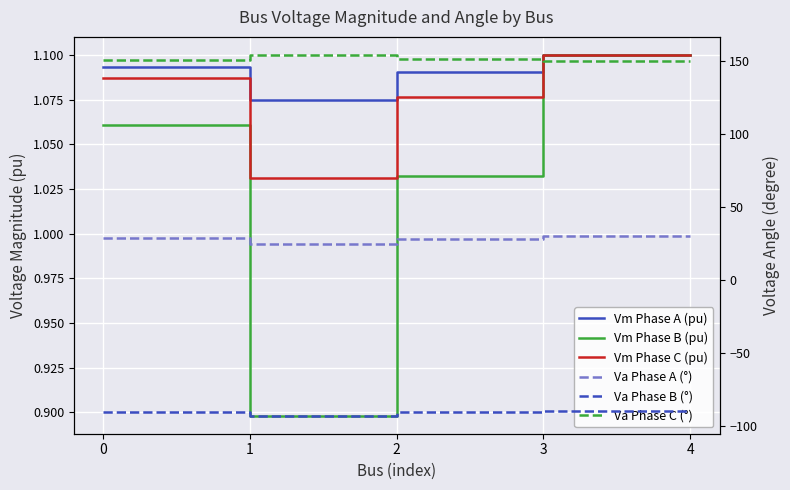

Reading right to left, transcribe all the data shown in this chart.

Vm Phase A (pu): 4=1.1	3=1.1	2=1.1	1=1.1	0=1.1
Vm Phase B (pu): 4=1.1	3=1.1	2=1.0	1=0.9	0=1.1
Vm Phase C (pu): 4=1.1	3=1.1	2=1.1	1=1.0	0=1.1
Va Phase A (°): 4=30.0	3=30.0	2=28.2	1=24.7	0=29.0
Va Phase B (°): 4=-90.0	3=-90.0	2=-90.9	1=-93.1	0=-90.4
Va Phase C (°): 4=150.0	3=150.0	2=151.3	1=154.2	0=150.8